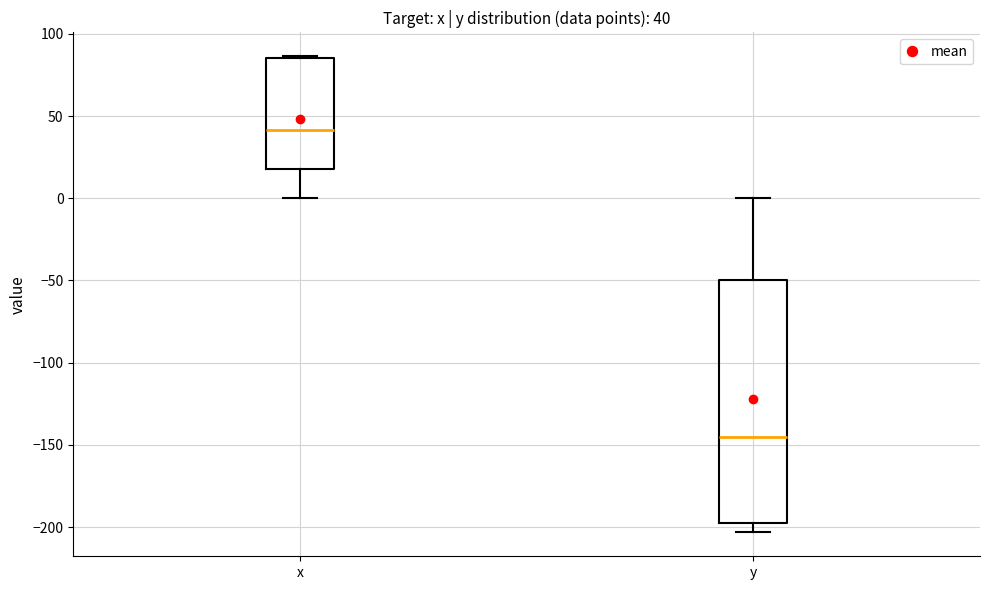

Comparing the boxes themselves (not the whiskers), which one is the tallest?

y